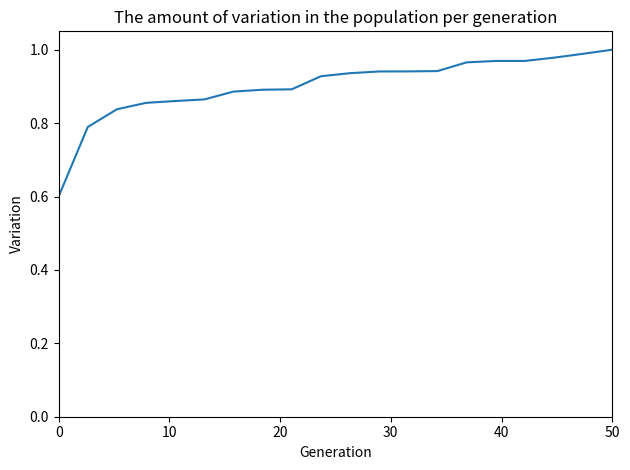

What is the difference between the maximum and minimum values?

0.4